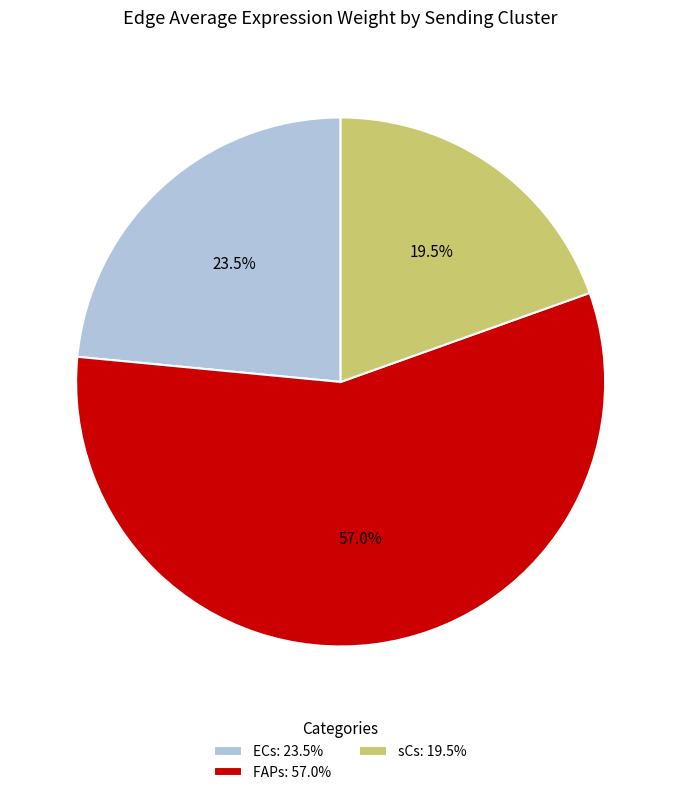

What is the ratio of the value at ECs: 23.5% to the value at FAPs: 57.0%?

0.4